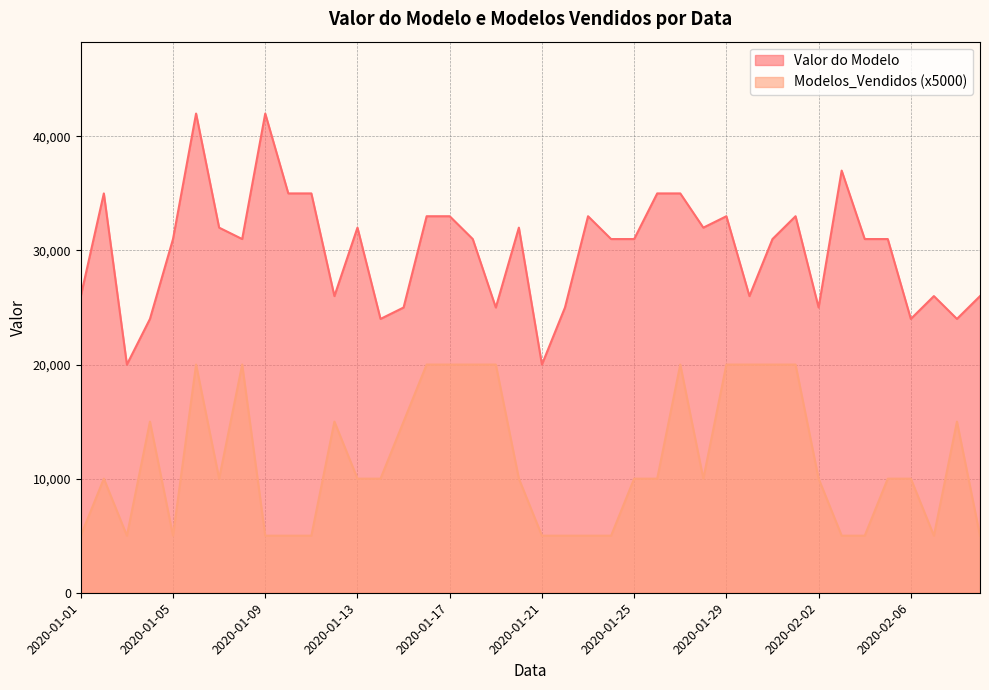

What is the label of the 2nd point from the left?

2020-01-02